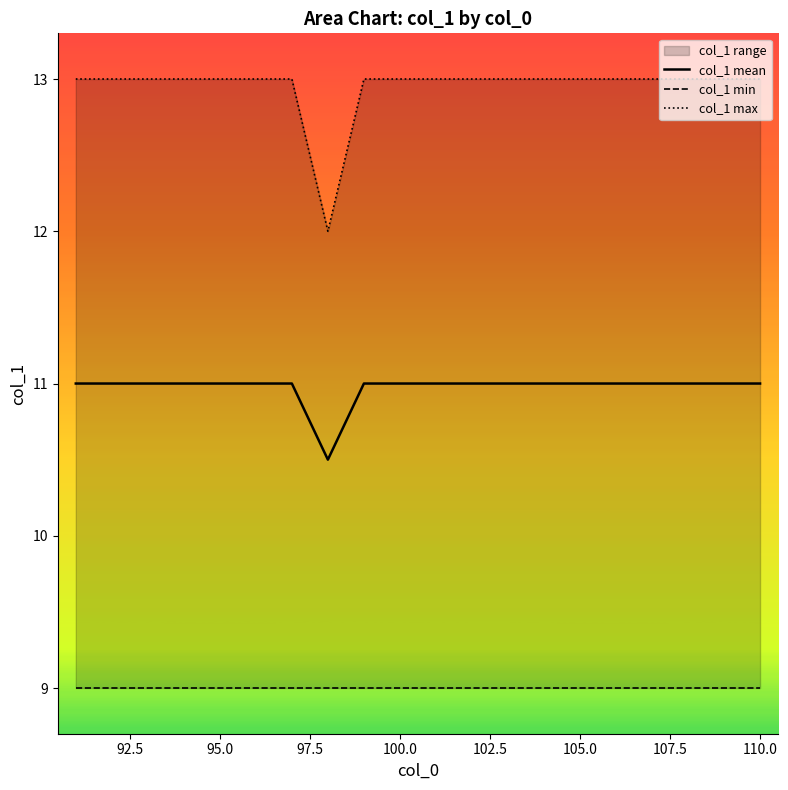

What is the difference between the maximum and minimum values in the col_1 max series?

1.0